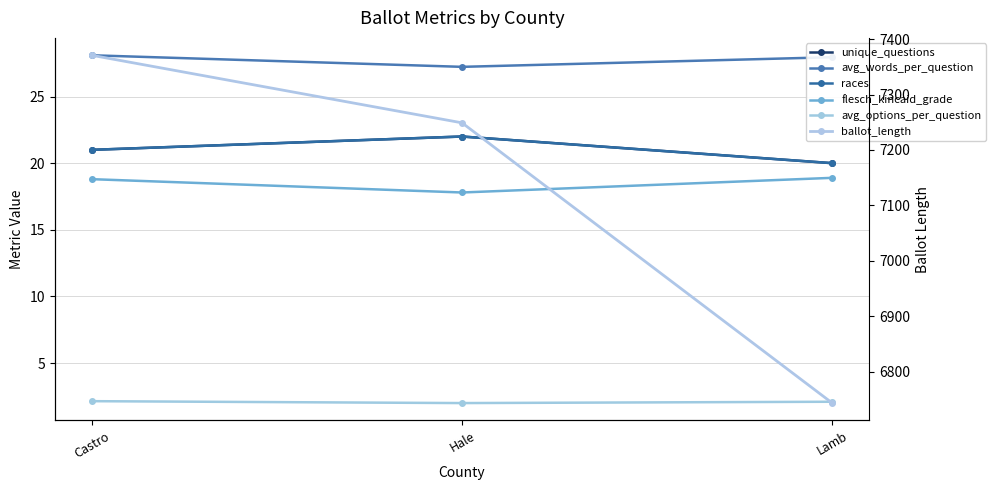

Does the chart display data point markers on the line(s)?

Yes